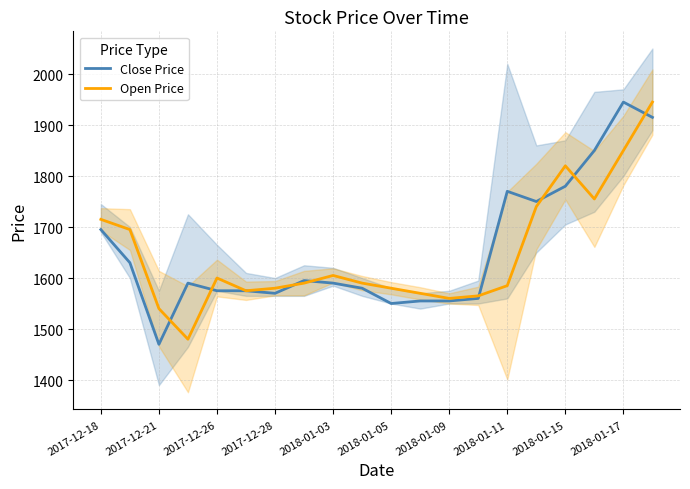

True or false: Close Price has a value of 2447 at 2017-12-28.

False